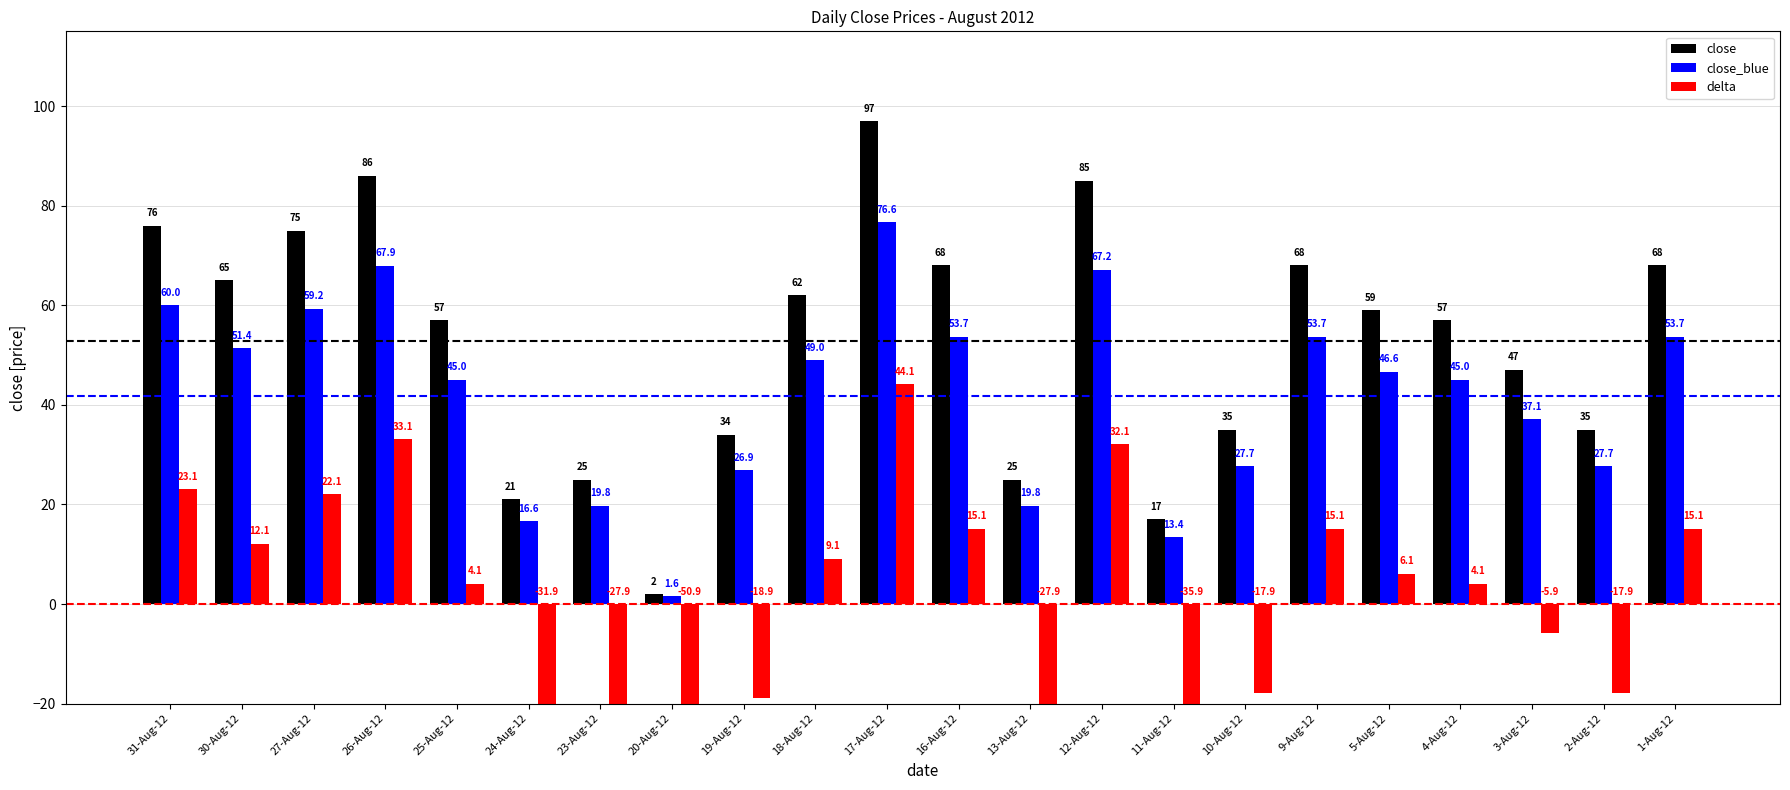

Reading right to left, extract all data points from this chart.

close: 68.0	35.0	47.0	57.0	59.0	68.0	35.0	17.0	85.0	25.0	68.0	97.0	62.0	34.0	2.0	25.0	21.0	57.0	86.0	75.0	65.0	76.0
close_blue: 53.7	27.7	37.1	45.0	46.6	53.7	27.7	13.4	67.2	19.8	53.7	76.6	49.0	26.9	1.6	19.8	16.6	45.0	67.9	59.2	51.4	60.0
delta: 15.1	-17.9	-5.9	4.1	6.1	15.1	-17.9	-35.9	32.1	-27.9	15.1	44.1	9.1	-18.9	-50.9	-27.9	-31.9	4.1	33.1	22.1	12.1	23.1